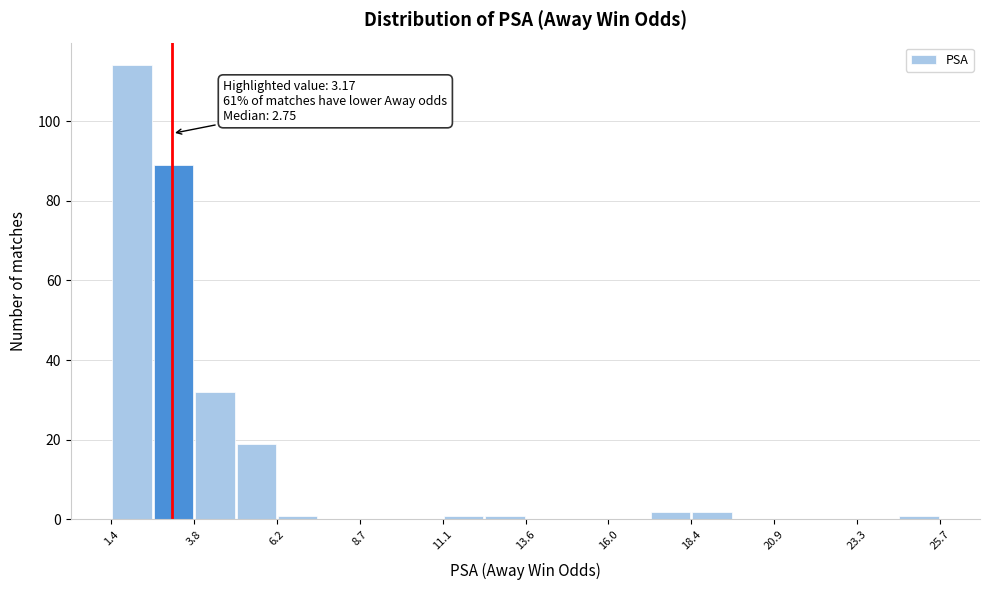

Around what value on the x-axis is the tallest bar? Give the approximate position of its centre, as read against the axis.

2.0